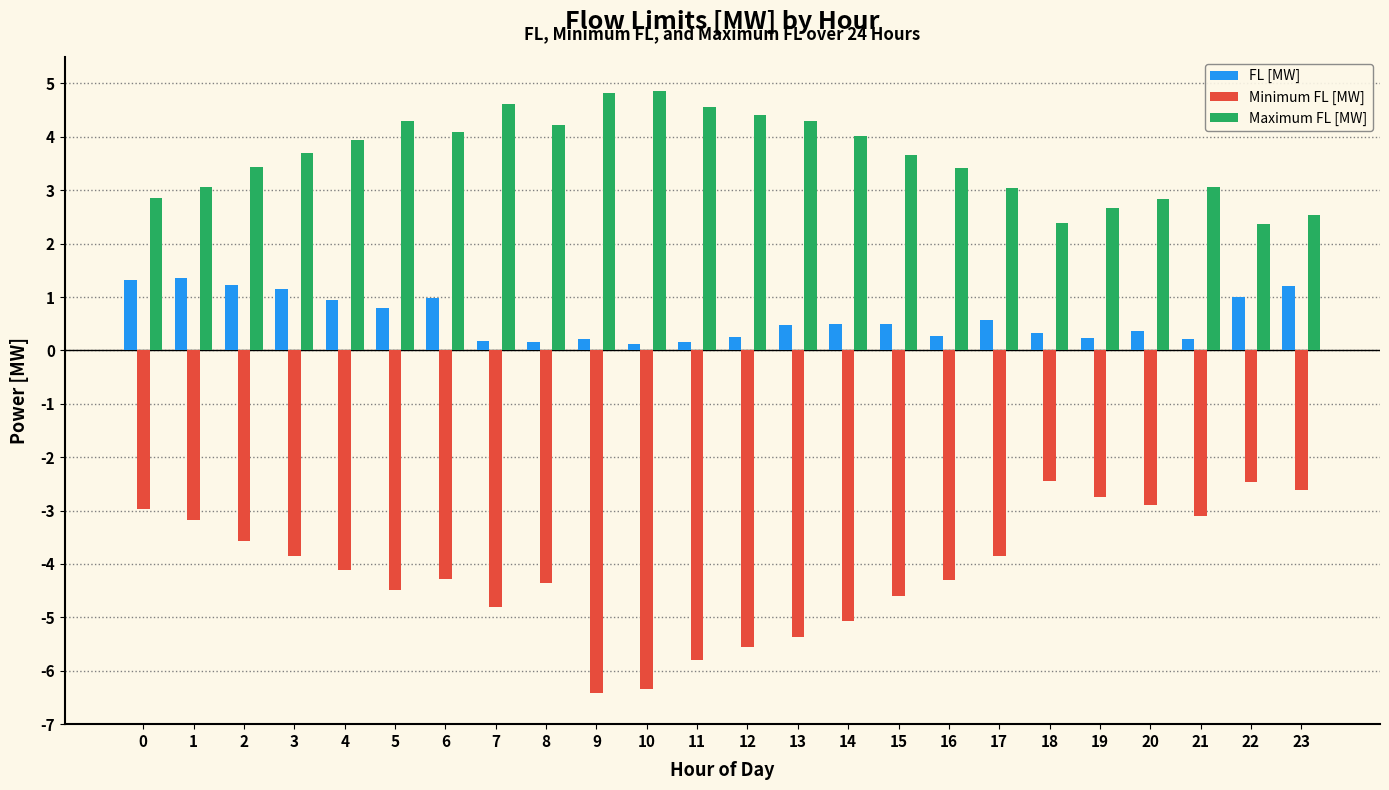

Count the number of categories in the chart.

24